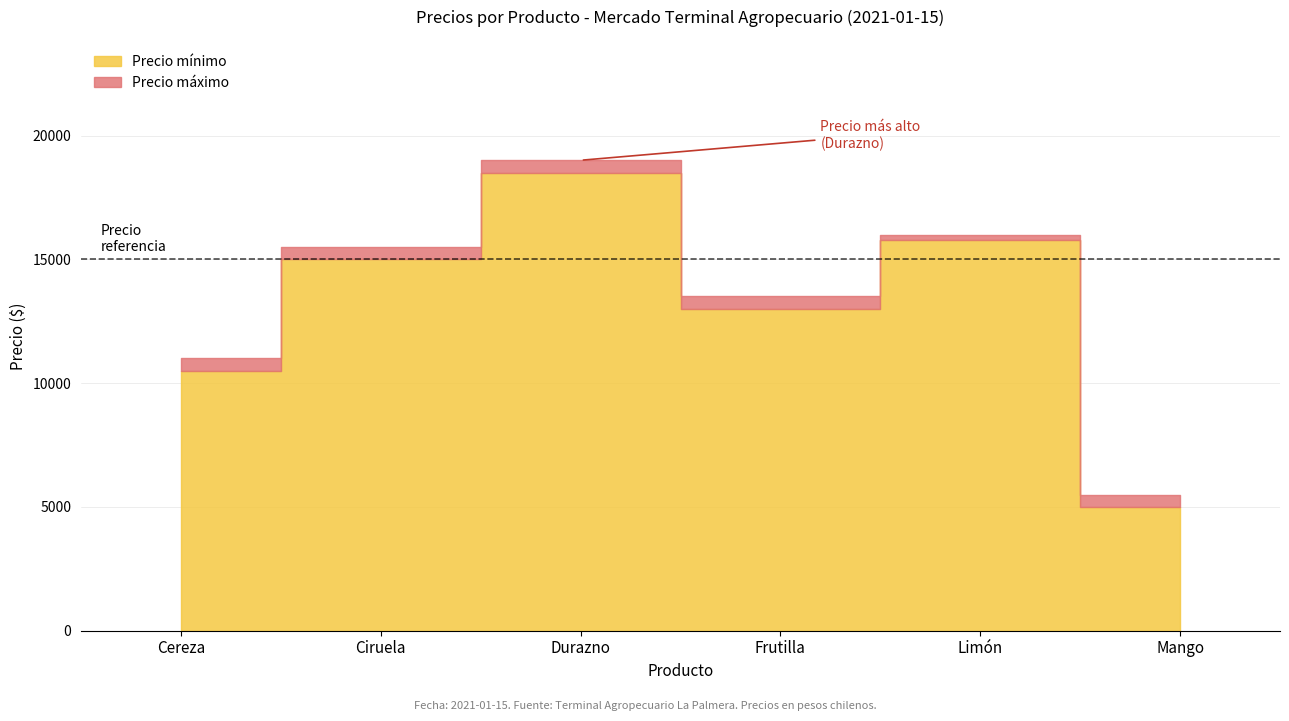

How many interior local peaks does the Precio mínimo series have?

2